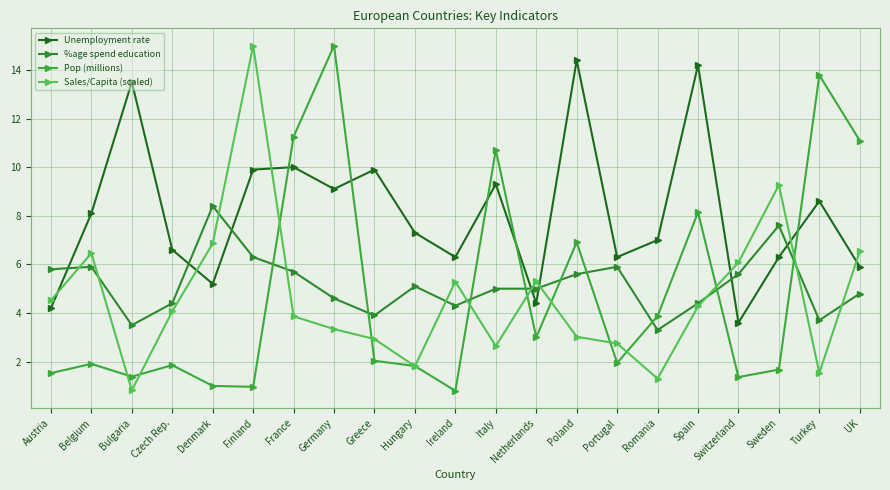

How many lines are shown in the chart?

4